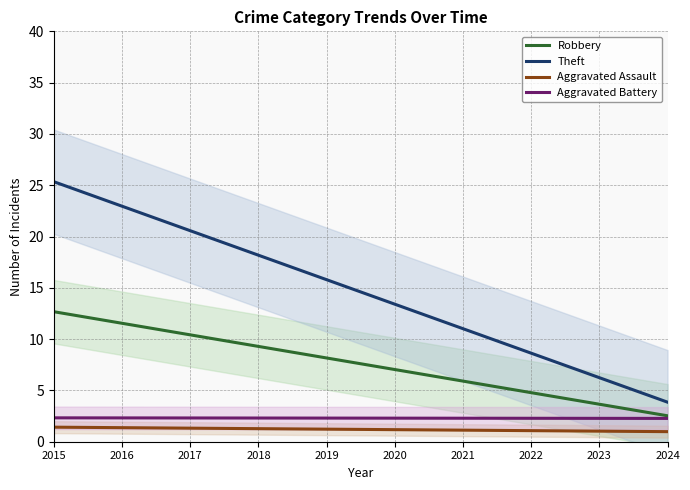

List the labels in order of Aggravated Assault value, smallest first.

2024, 2023, 2022, 2021, 2020, 2019, 2018, 2017, 2016, 2015